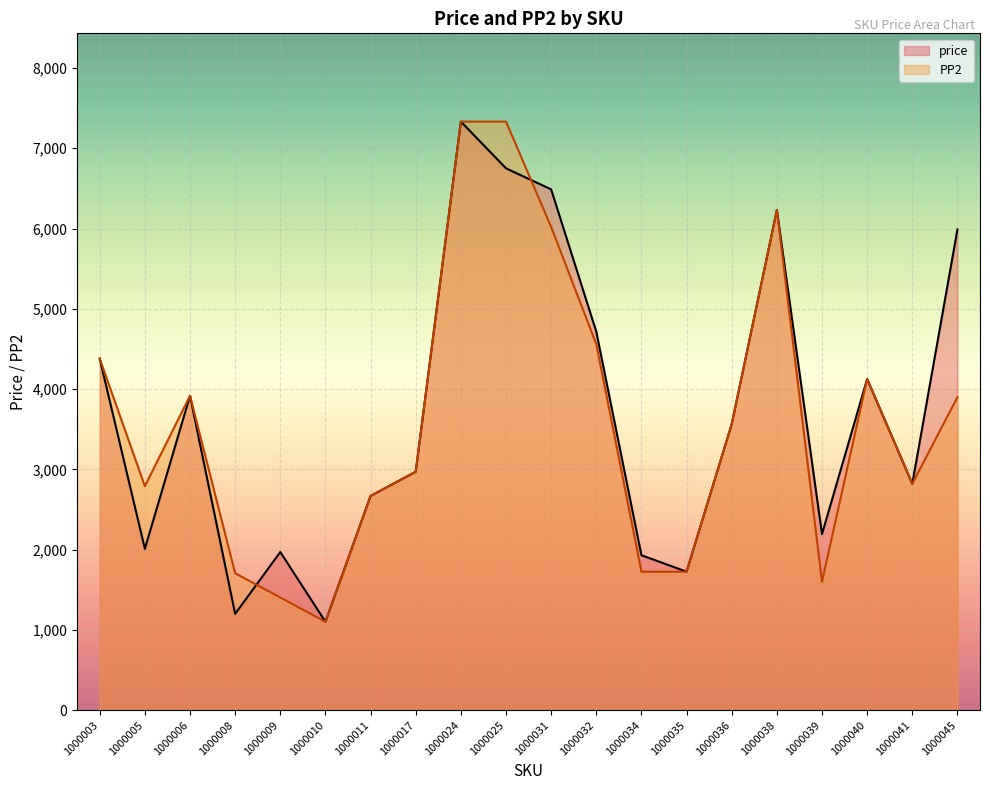

Does the chart display data point markers on the line(s)?

No